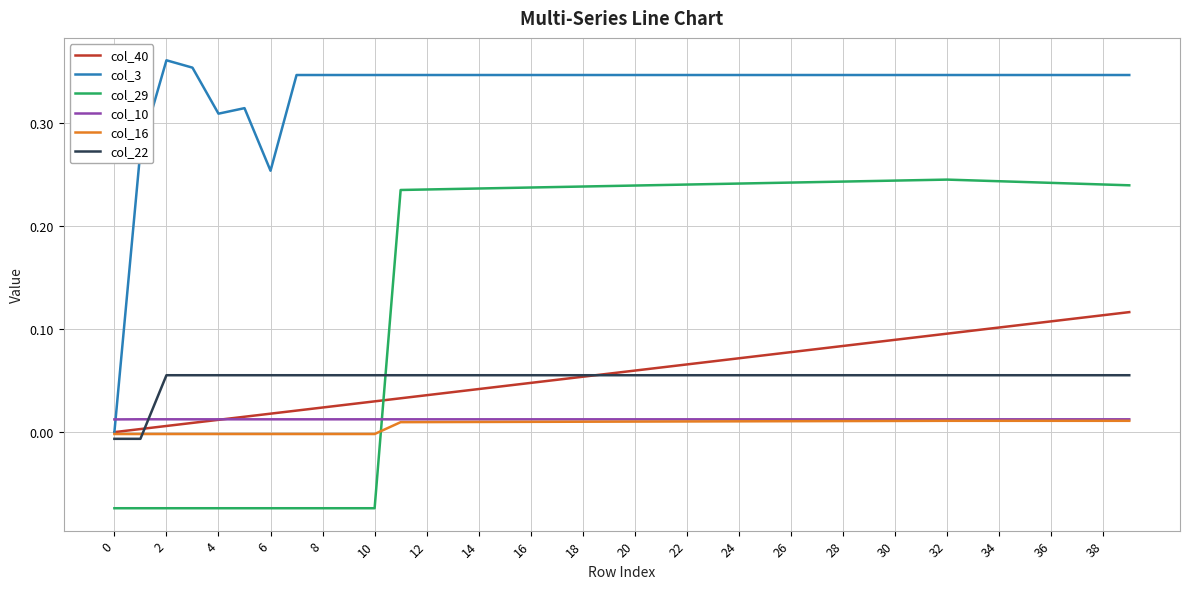

How many intersections are there between col_29 and col_40?

1